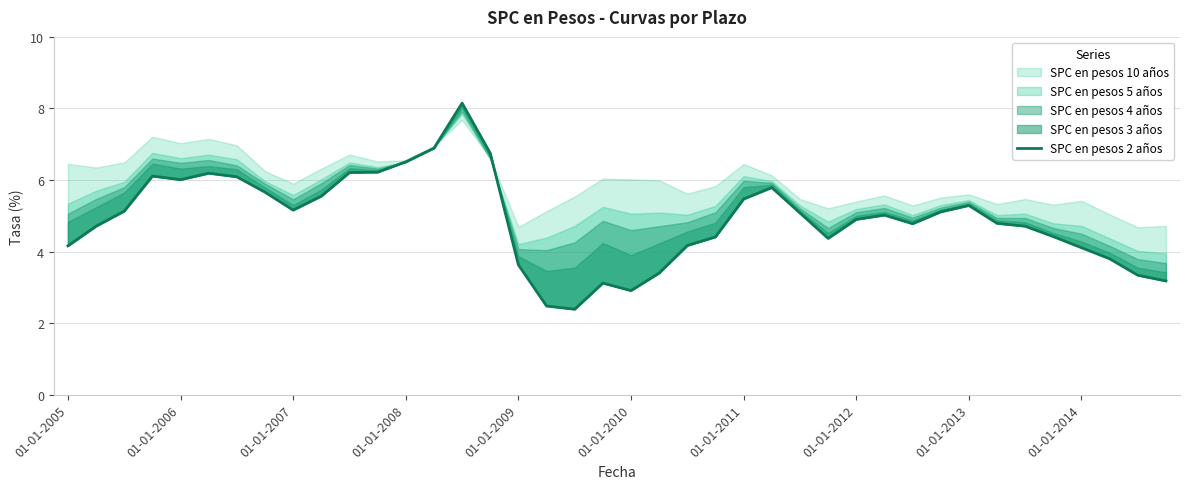

What position from the left is 01-01-2012?

8